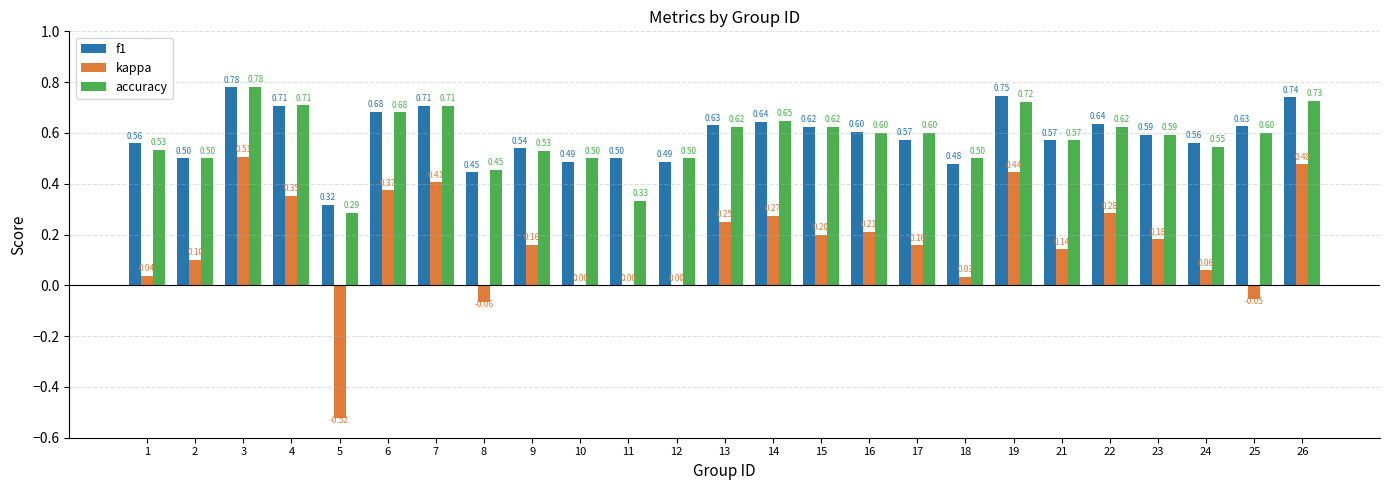

At which category is the sum across all series the highest?

3